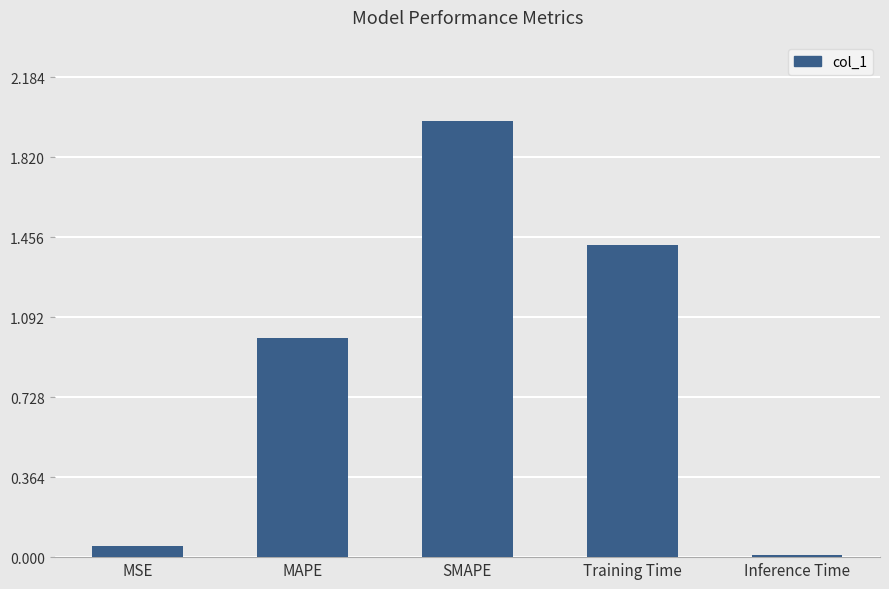

Does the chart contain stacked bars?

No